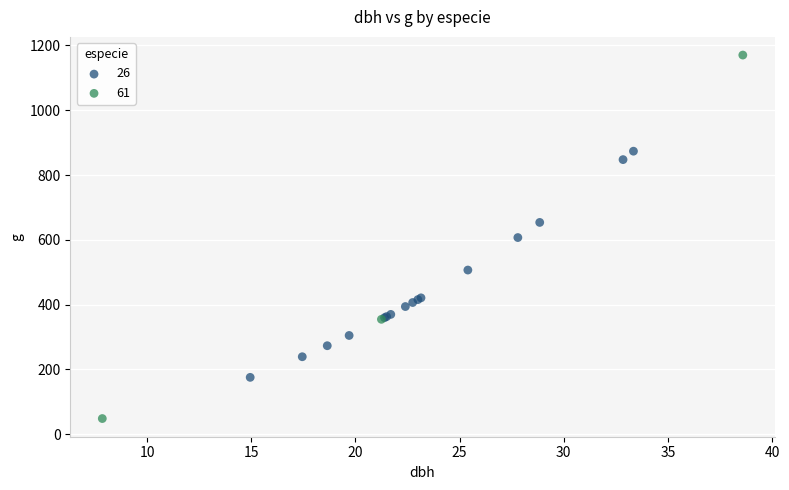

Which series has the widest spread of Y values?

61